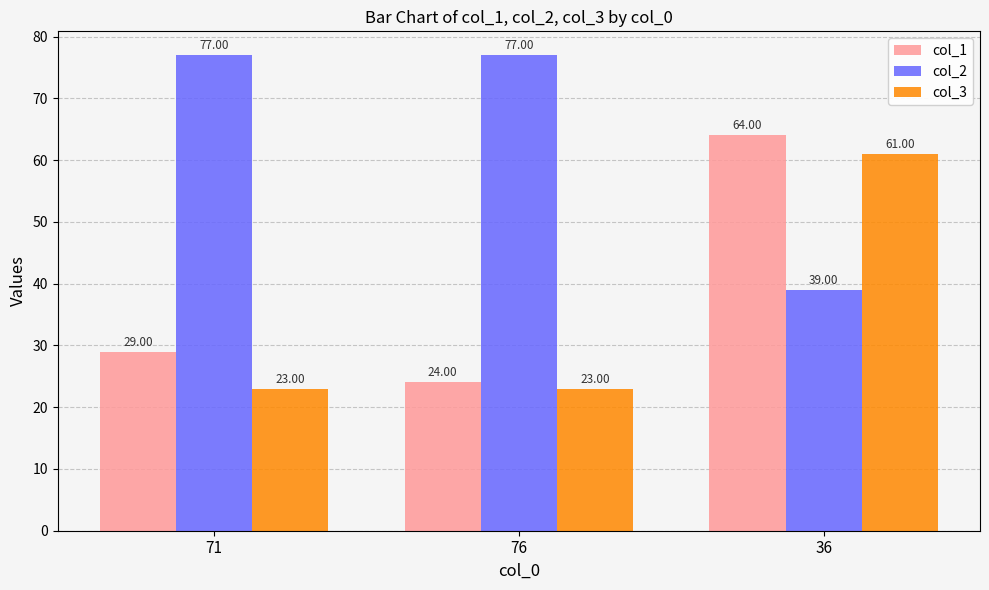

What is the label of the 2nd bar from the right?

76